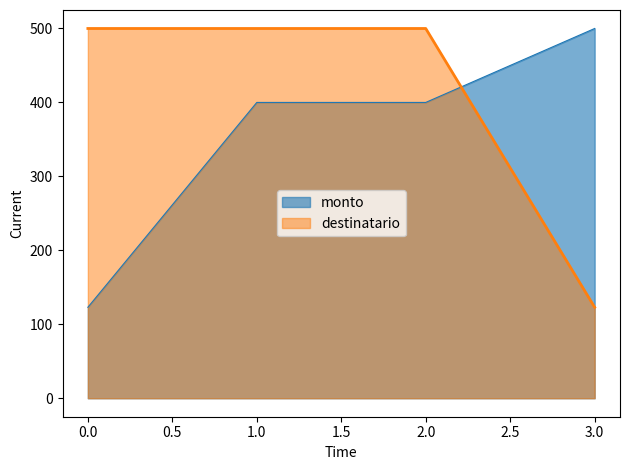

What are all the series names shown in the legend?

monto, destinatario